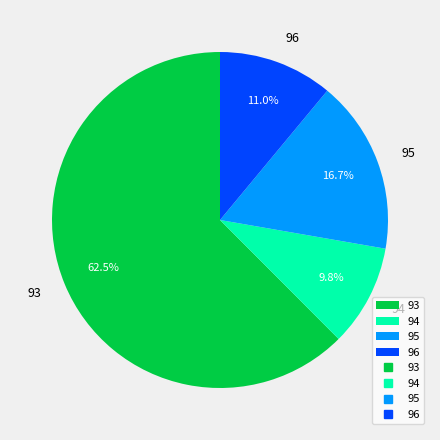

Rank the categories by value from highest to lowest.

93, 95, 96, 94